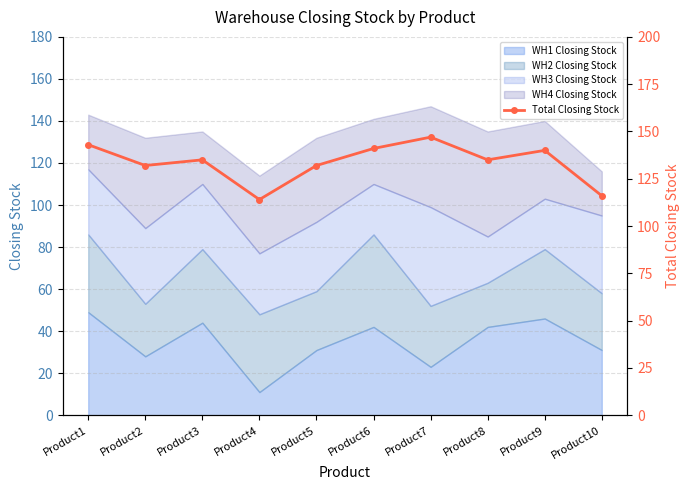

What is the maximum value for WH1 Closing Stock?

49